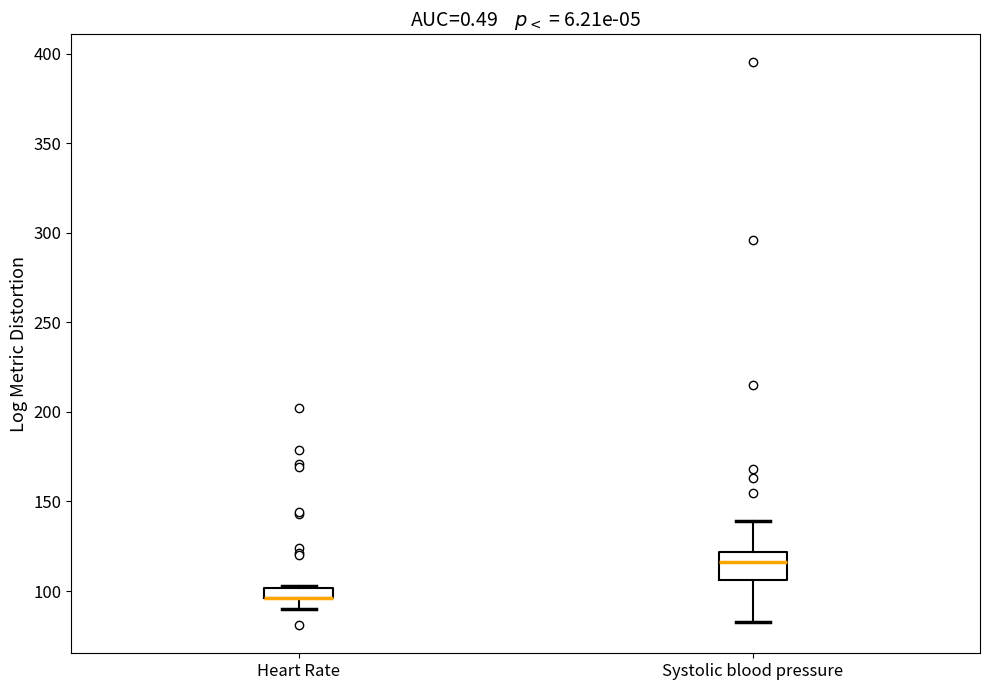

Comparing the boxes themselves (not the whiskers), which one is the tallest?

Systolic blood pressure